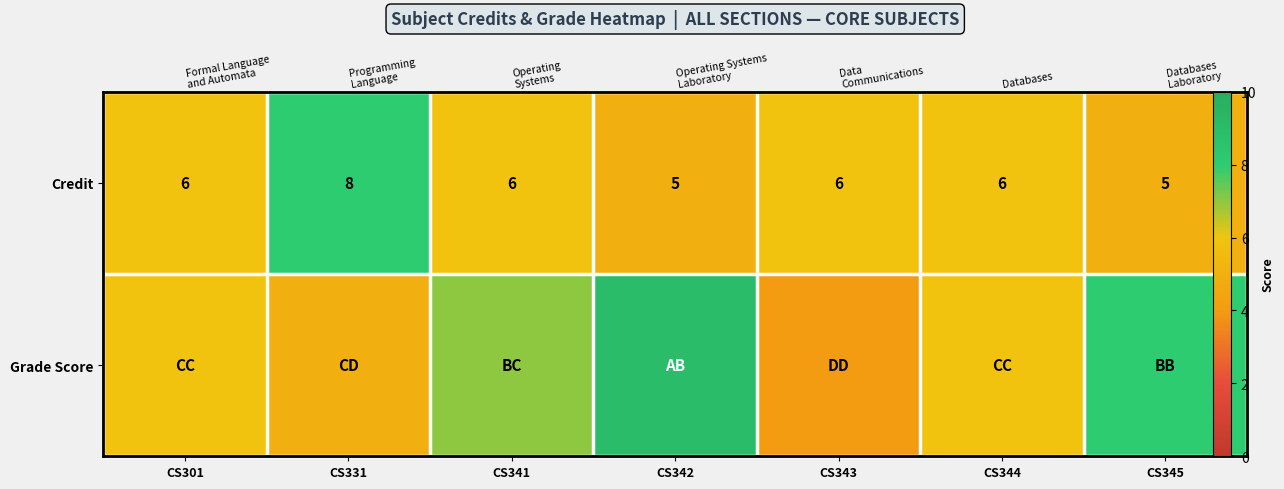

Rank the series at CS344 from highest to lowest value.

Credit, Grade Score